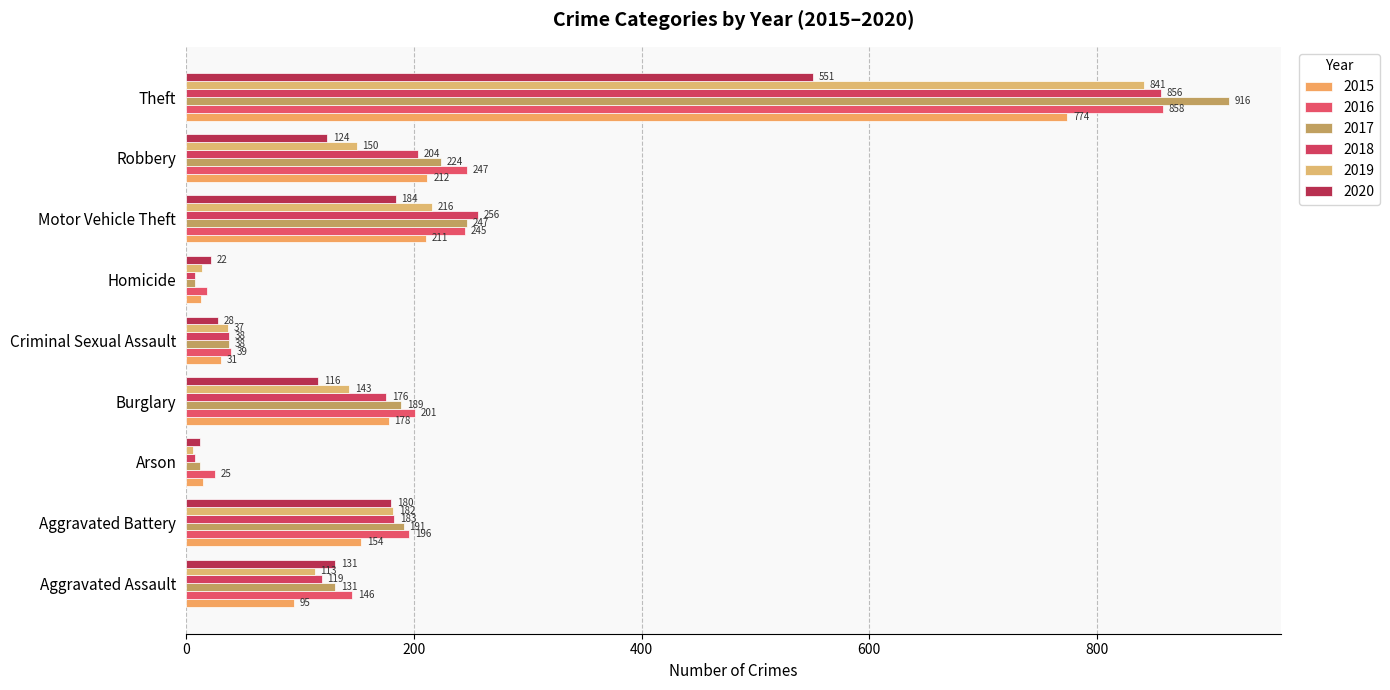

Reading right to left, transcribe all the data shown in this chart.

2015: Theft=774	Robbery=212	Motor Vehicle Theft=211	Homicide=13	Criminal Sexual Assault=31	Burglary=178	Arson=15	Aggravated Battery=154	Aggravated Assault=95
2016: Theft=858	Robbery=247	Motor Vehicle Theft=245	Homicide=18	Criminal Sexual Assault=39	Burglary=201	Arson=25	Aggravated Battery=196	Aggravated Assault=146
2017: Theft=916	Robbery=224	Motor Vehicle Theft=247	Homicide=8	Criminal Sexual Assault=38	Burglary=189	Arson=12	Aggravated Battery=191	Aggravated Assault=131
2018: Theft=856	Robbery=204	Motor Vehicle Theft=256	Homicide=8	Criminal Sexual Assault=38	Burglary=176	Arson=8	Aggravated Battery=183	Aggravated Assault=119
2019: Theft=841	Robbery=150	Motor Vehicle Theft=216	Homicide=14	Criminal Sexual Assault=37	Burglary=143	Arson=6	Aggravated Battery=182	Aggravated Assault=113
2020: Theft=551	Robbery=124	Motor Vehicle Theft=184	Homicide=22	Criminal Sexual Assault=28	Burglary=116	Arson=12	Aggravated Battery=180	Aggravated Assault=131